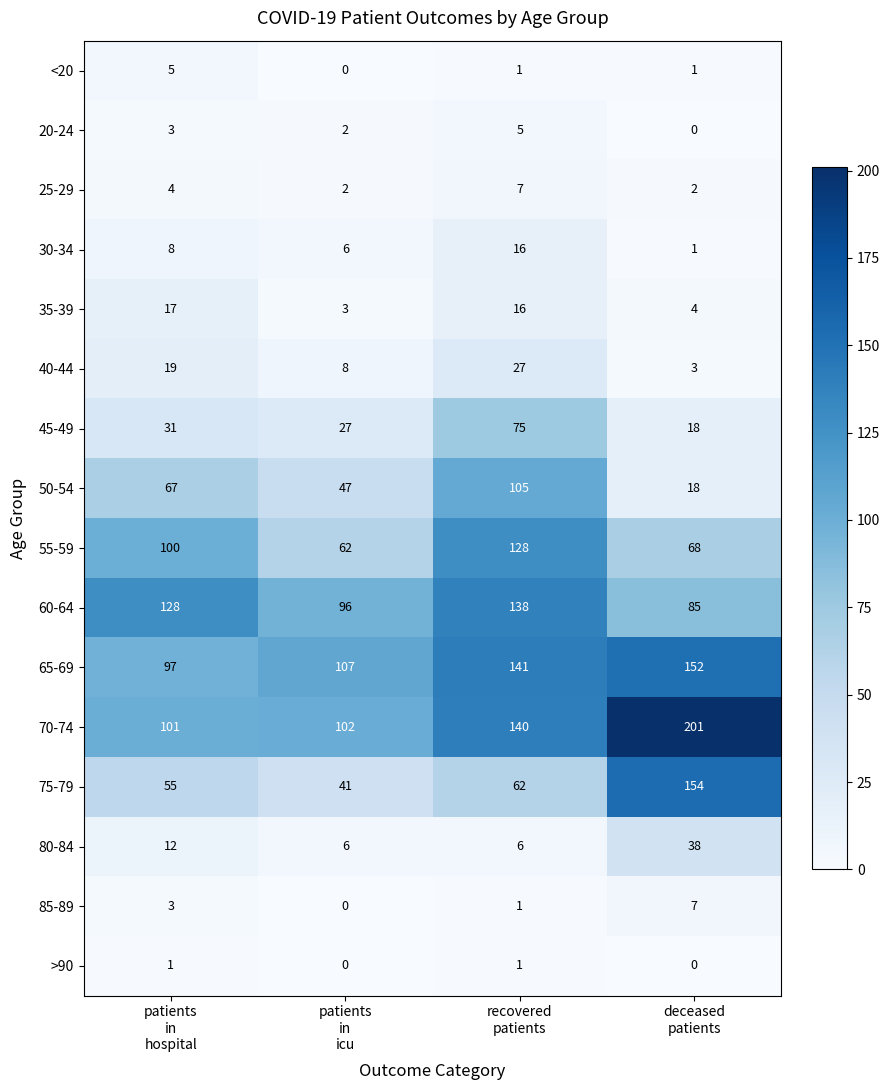

At how many categories does at least one series exceed 199?

1